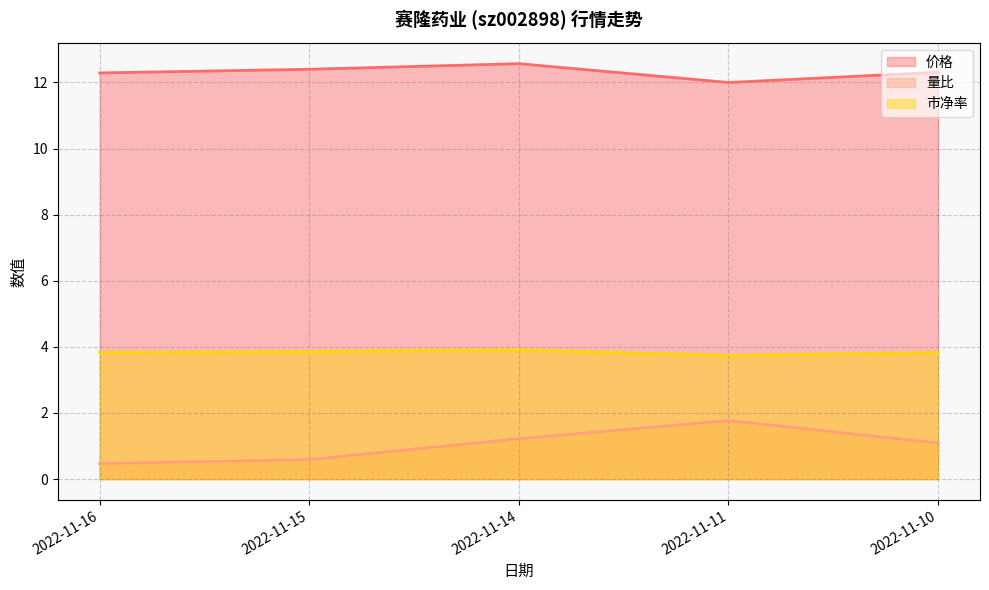

Is it true that 市净率 equals 5.8 at 2022-11-11?

False